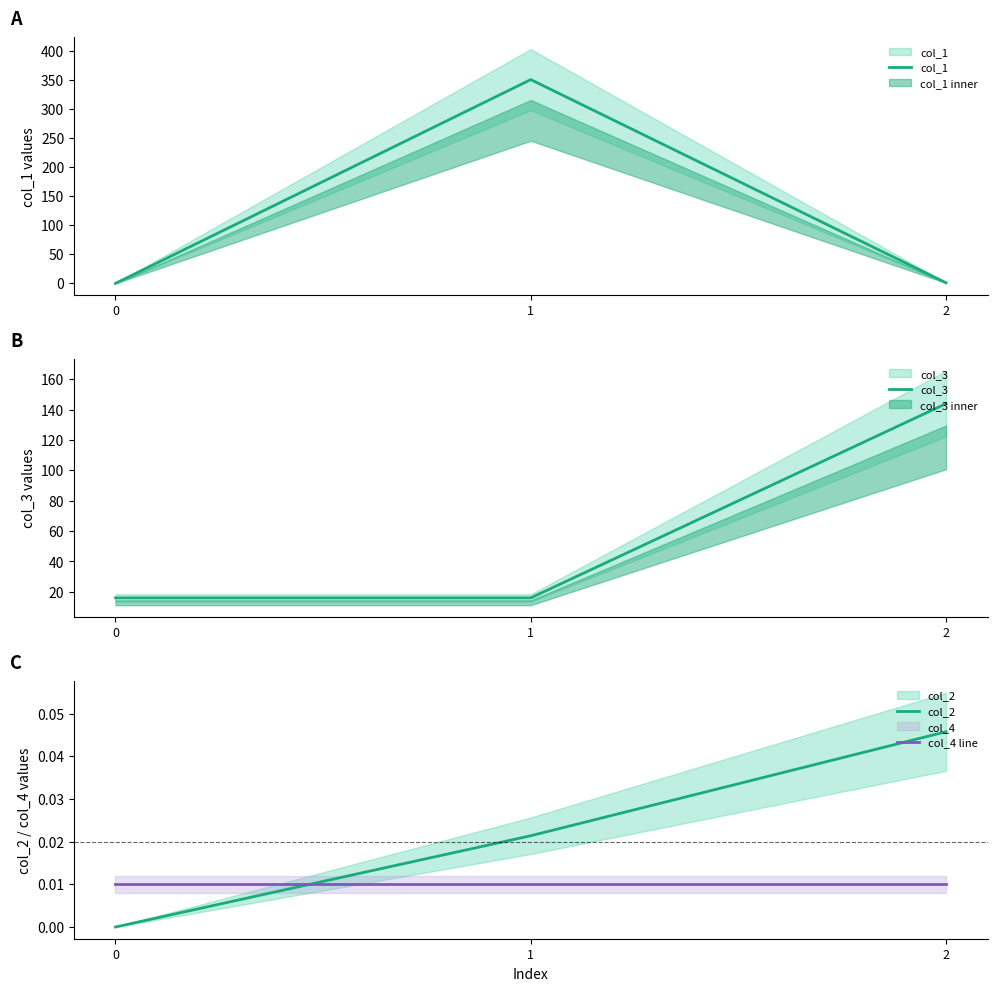

Which has a higher value, 1 or 2?

1